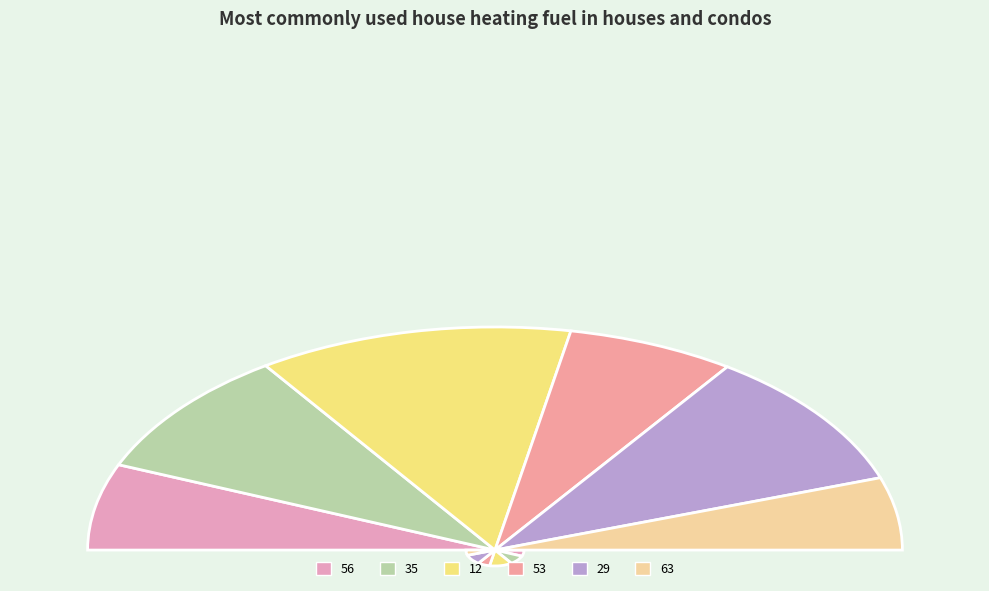

What is the largest slice in the pie chart?

12